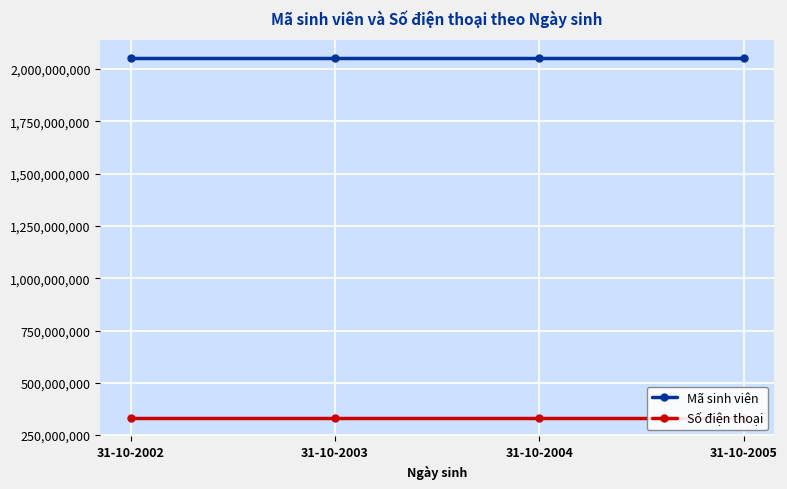

True or false: Số điện thoại and Mã sinh viên cross at least once.

False